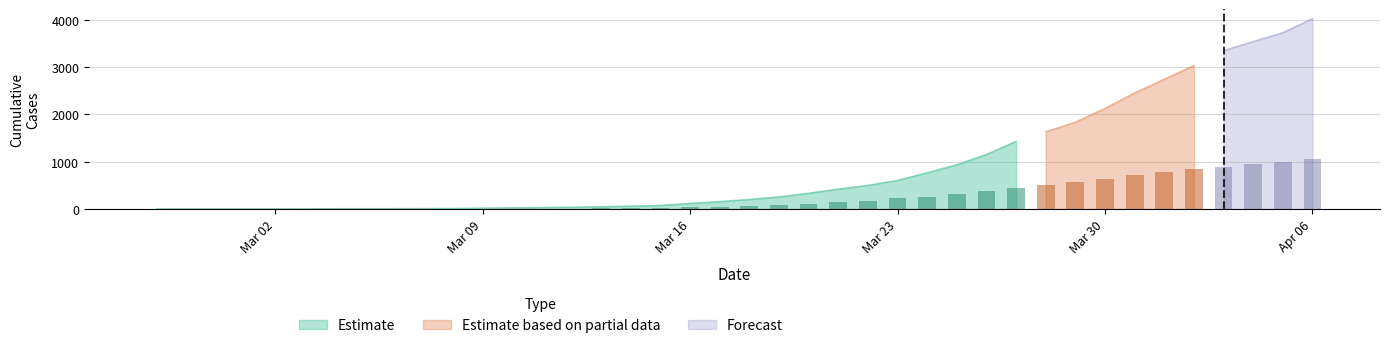

How many bars are there in each group?

2